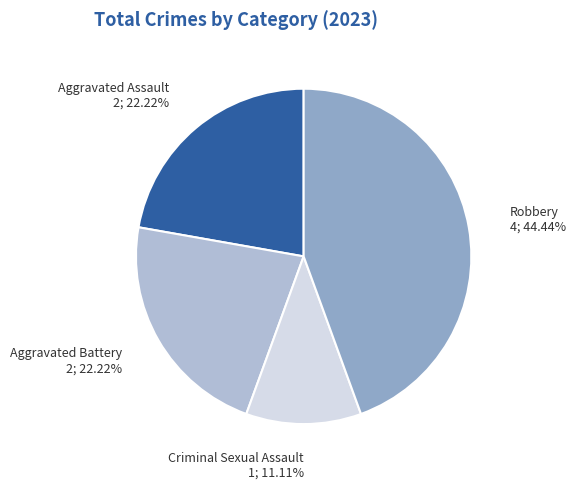

To the nearest percent, what portion does Aggravated Battery represent?

22%